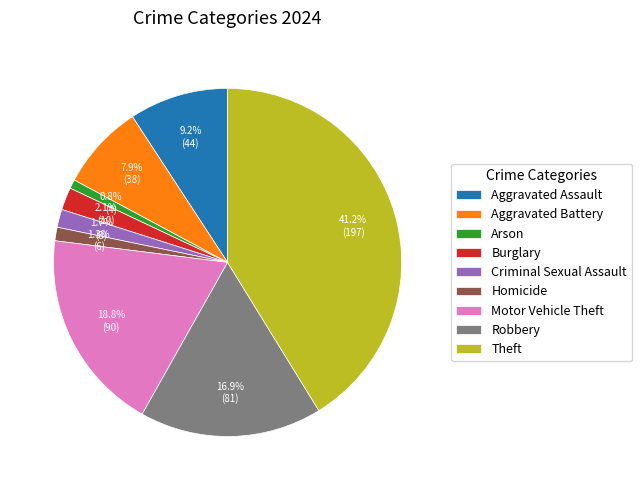

Approximately how many times larger is the value at Aggravated Assault compared to Arson?

11.0